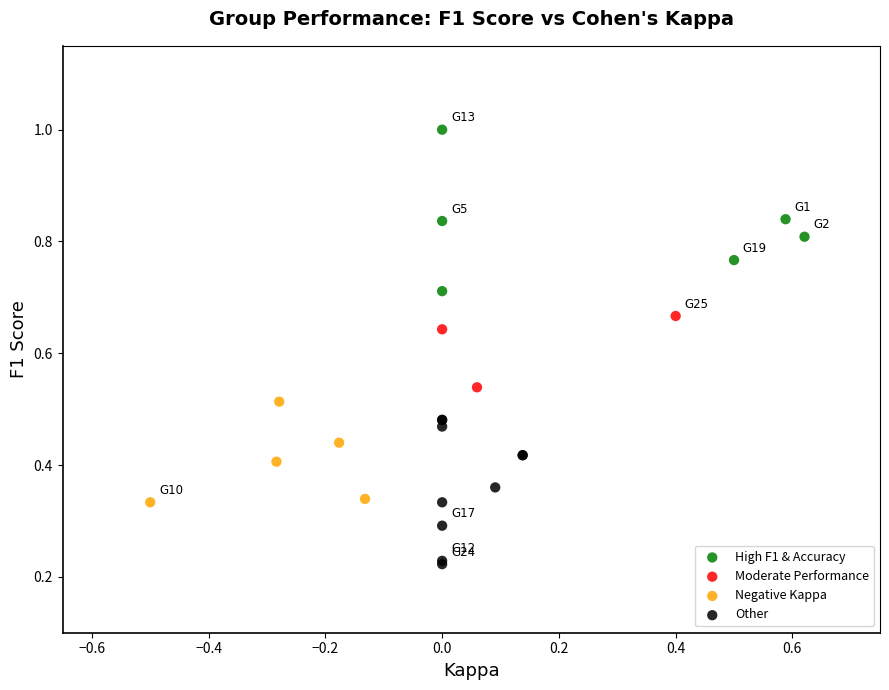

What are all the series names shown in the legend?

High F1 & Accuracy, Moderate Performance, Negative Kappa, Other